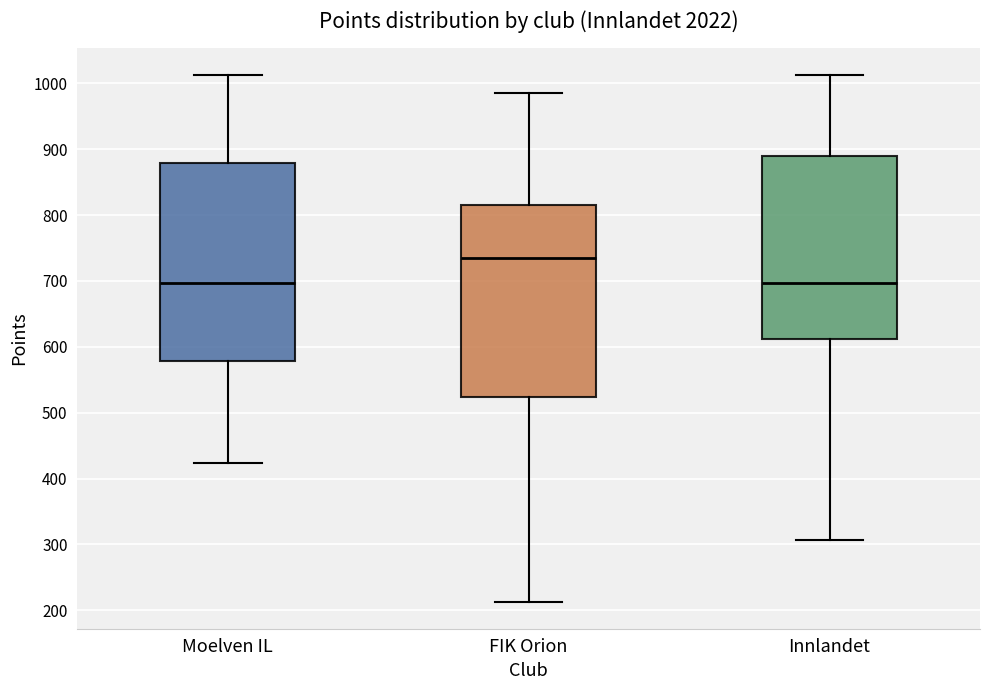

Where is the lower edge of the box for Moelven IL on the y-axis? The values are not printed on the chart, so give them approximately, as read against the axis.

580